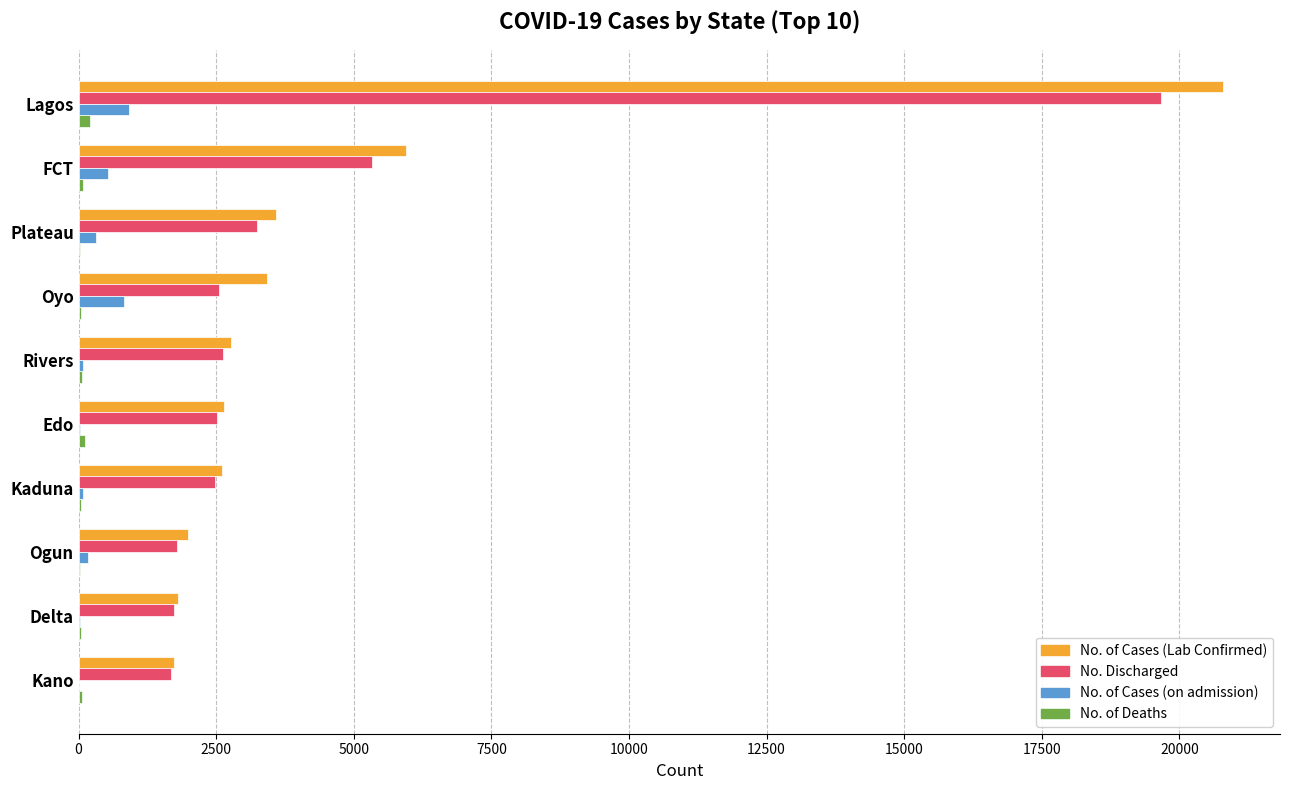

True or false: No. of Cases (Lab Confirmed) has a value of 771 at Kano.

False